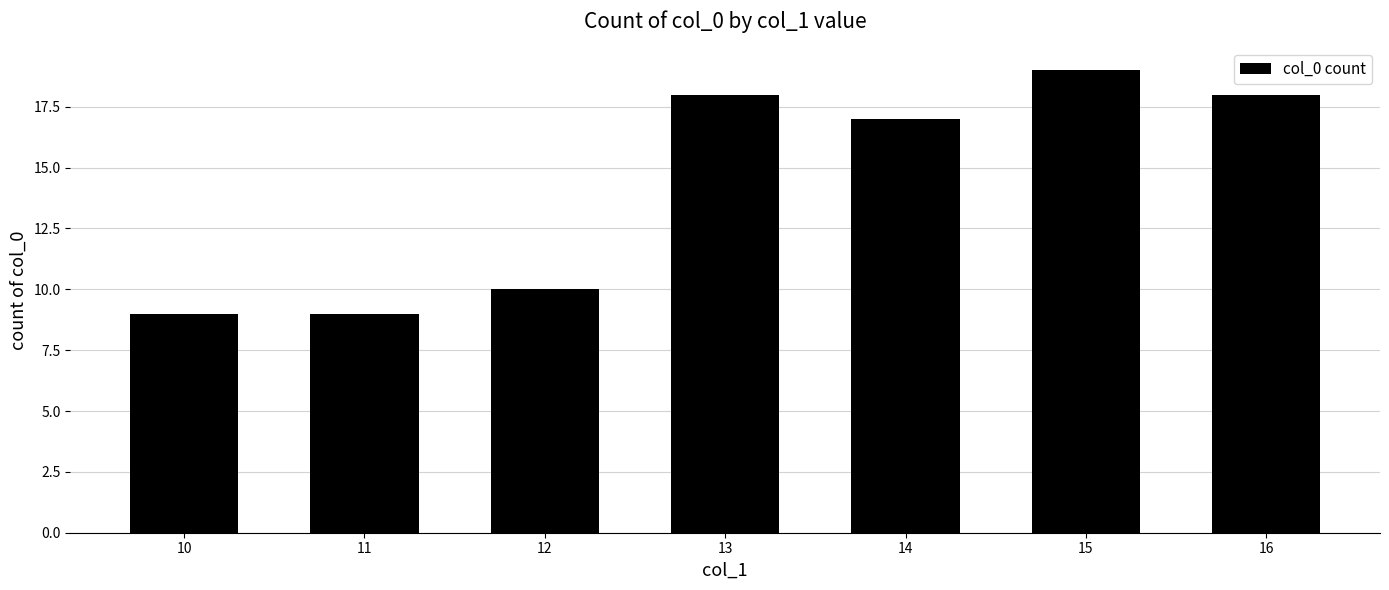

What is the minimum value shown in the chart?

9